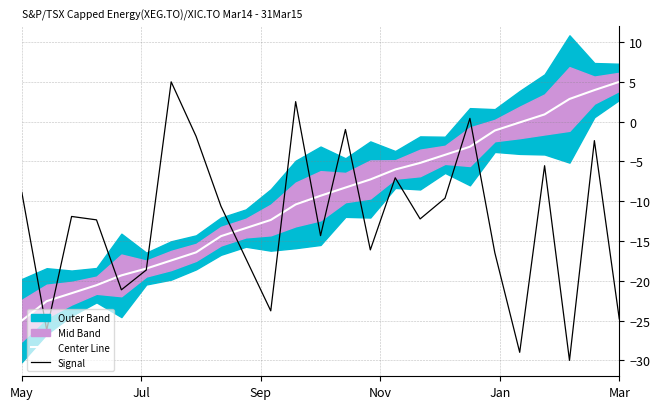

What is the minimum value for Signal?

-30.0